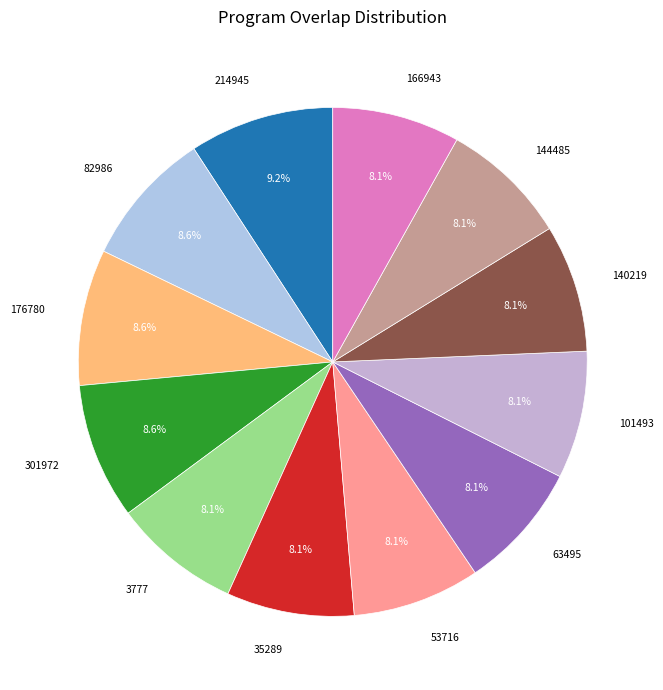

Count the number of slices in the pie.

12